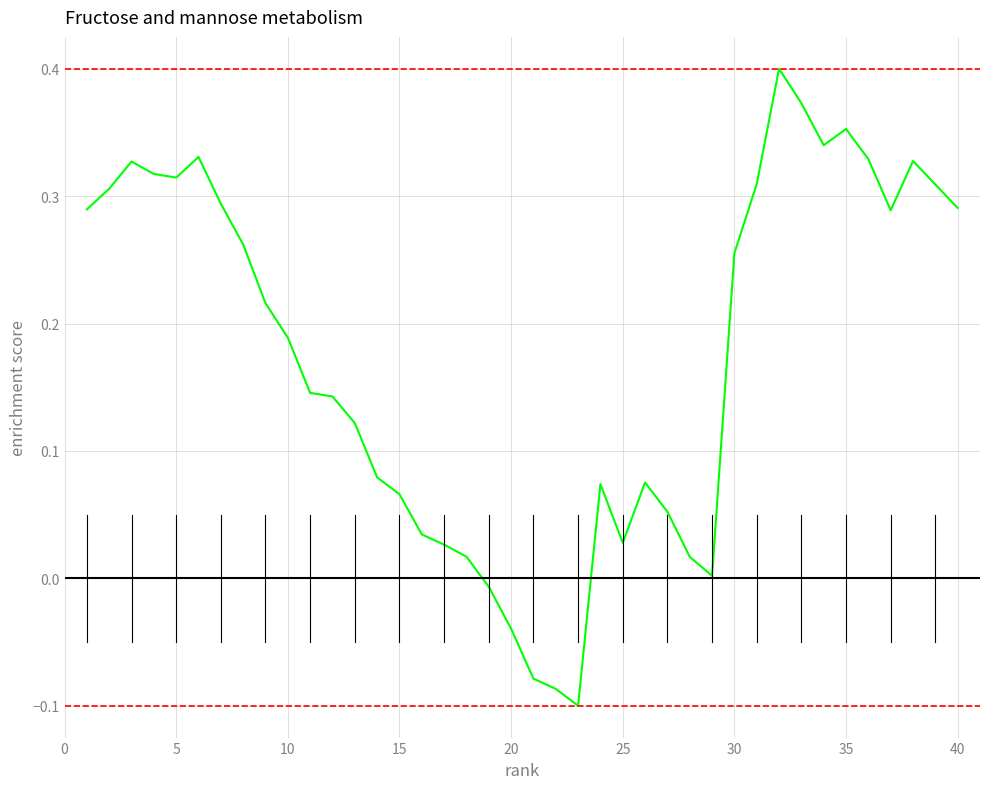

What is the difference between the maximum and minimum values?

0.5